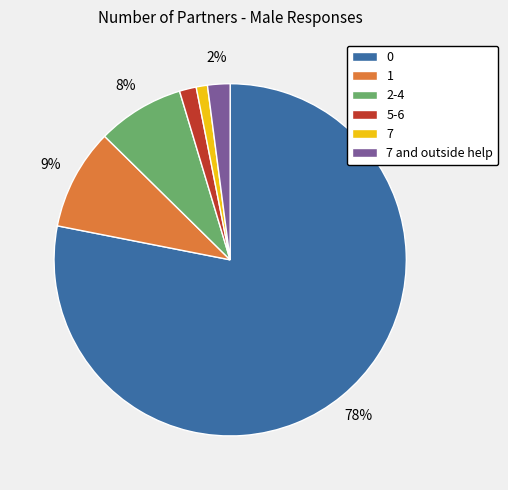

To the nearest percent, what is the difference between the 7 and outside help and 7 slice percentages?

1%